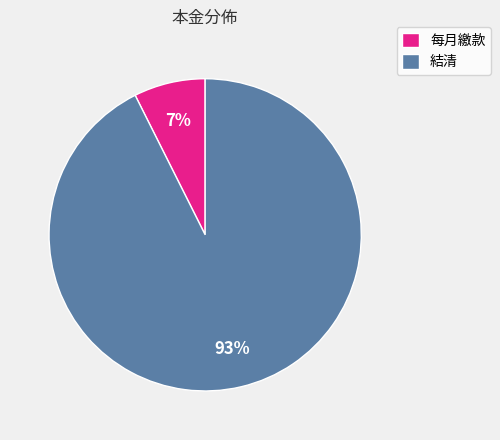

Is 結清 the majority of the pie?

Yes